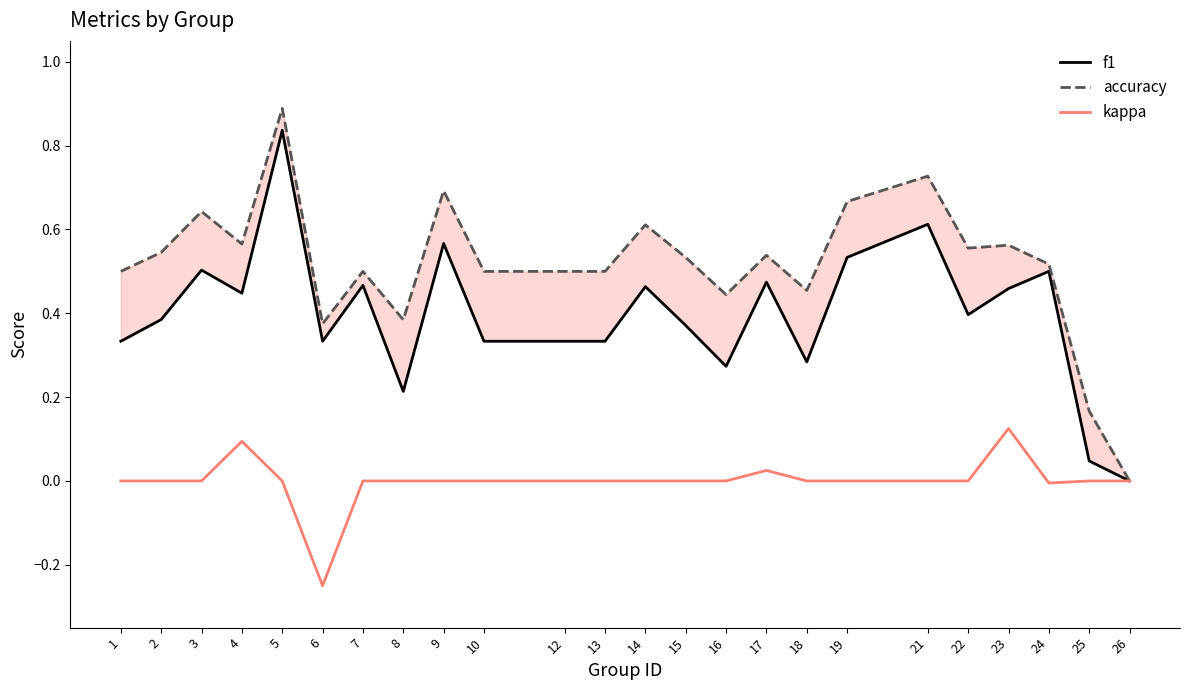

True or false: accuracy and f1 cross at least once.

False